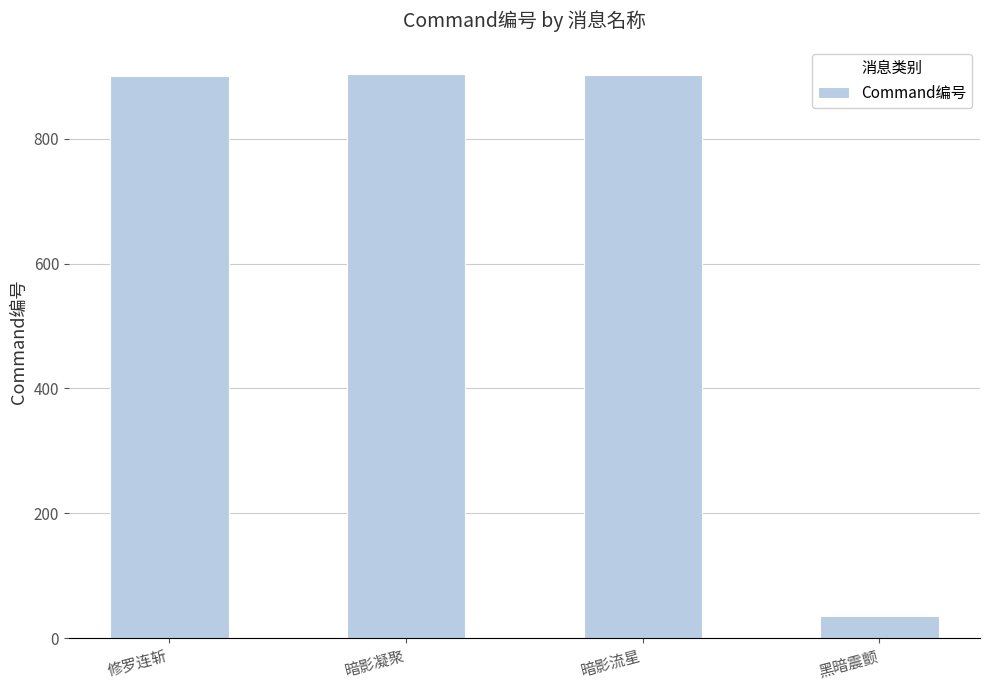

Between 修罗连斩 and 黑暗震颤, which is larger?

修罗连斩